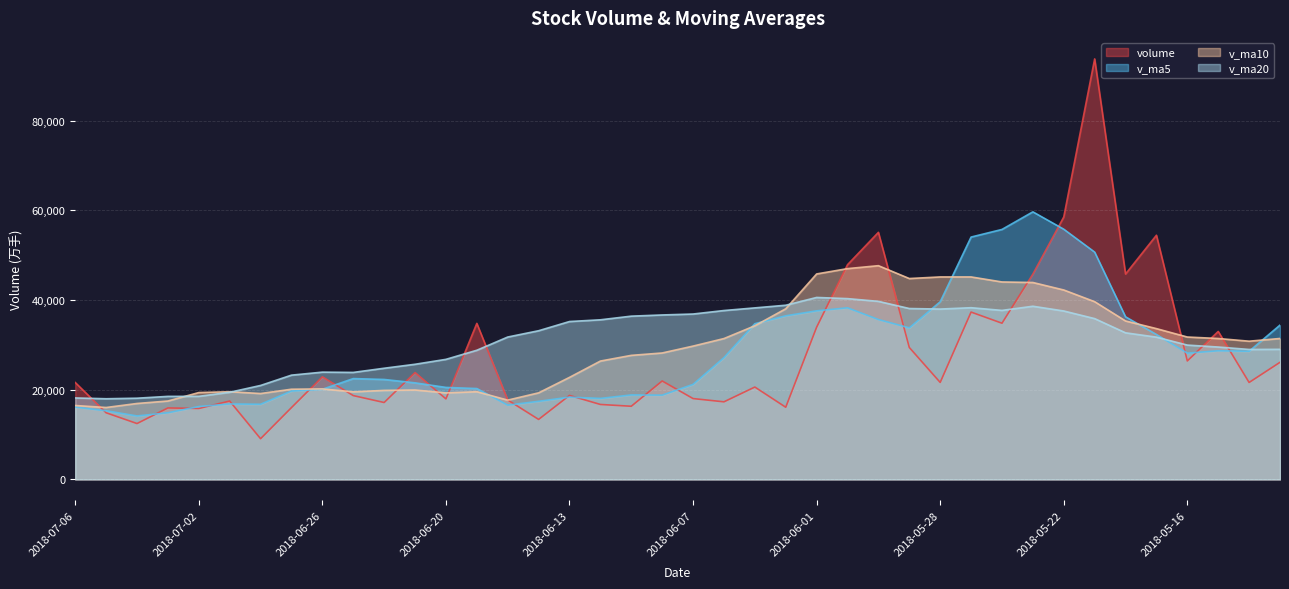

How many data points in v_ma20 are above 32671?

20